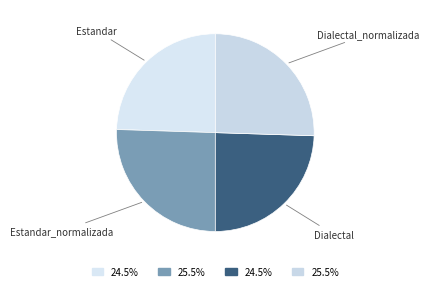

Rank the categories by value from highest to lowest.

Estandar_normalizada, Dialectal_normalizada, Estandar, Dialectal